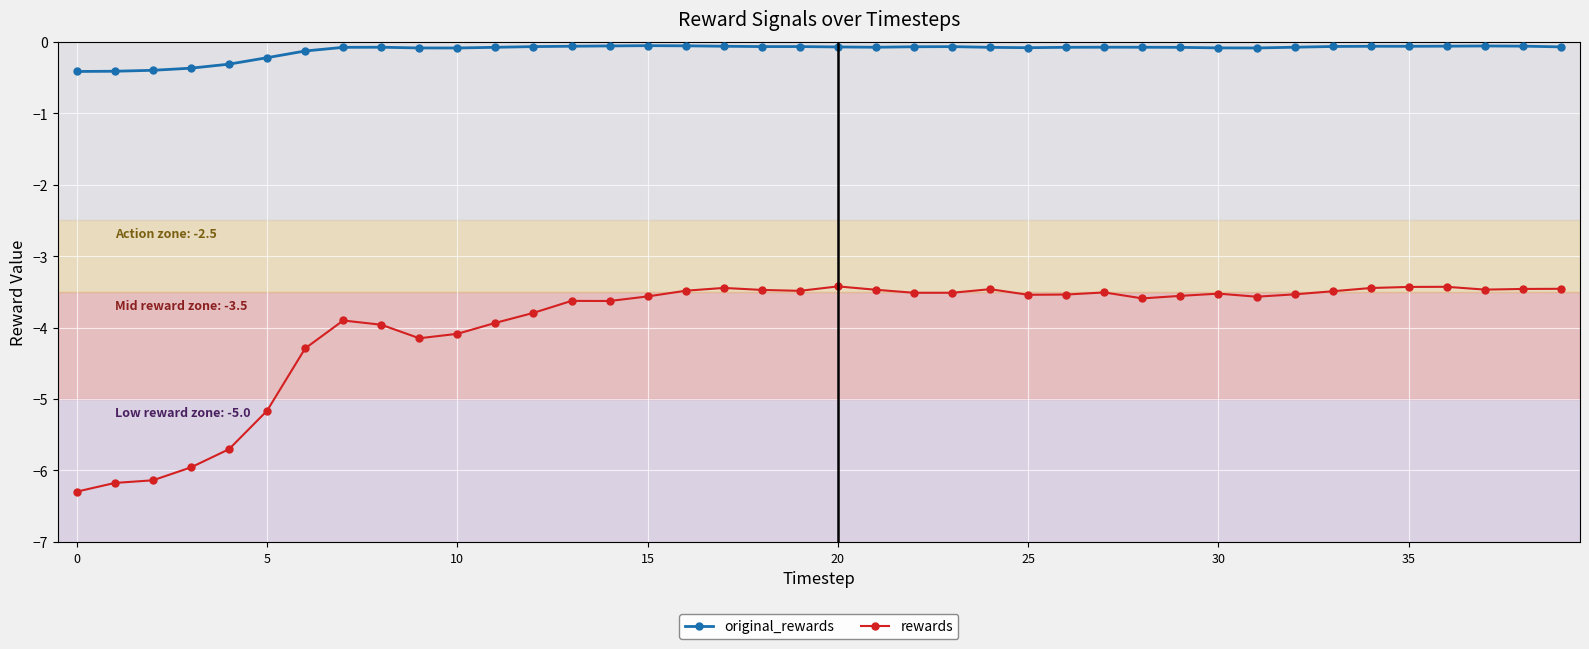

Which series has the largest total across all categories?

original_rewards